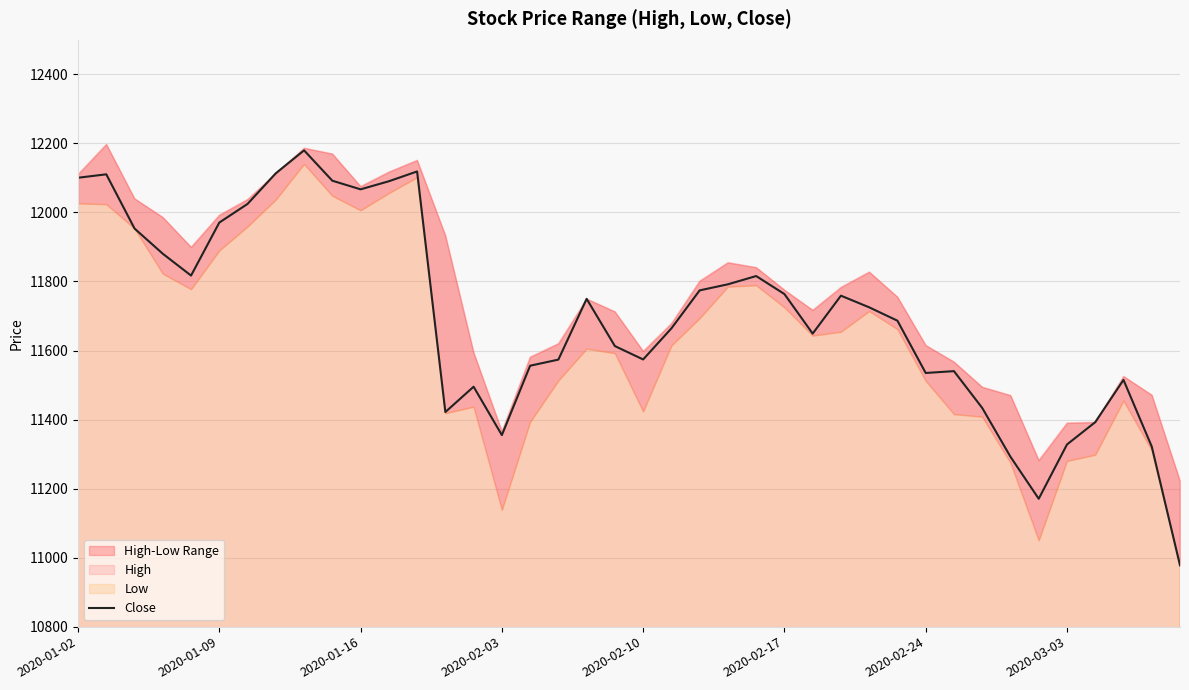

What position from the left is 27?

28